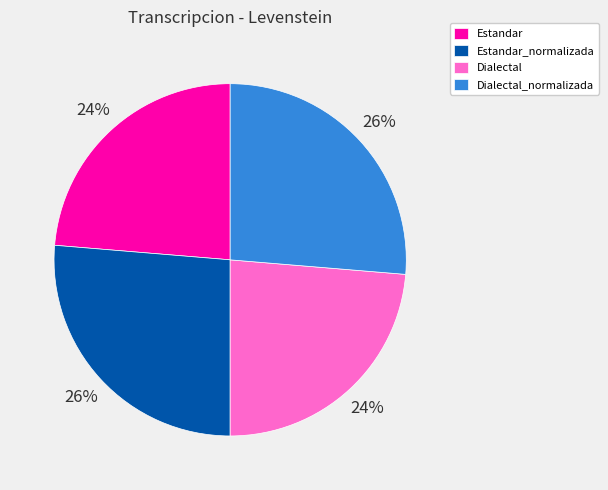

Between Dialectal_normalizada and Estandar, which is larger?

Dialectal_normalizada